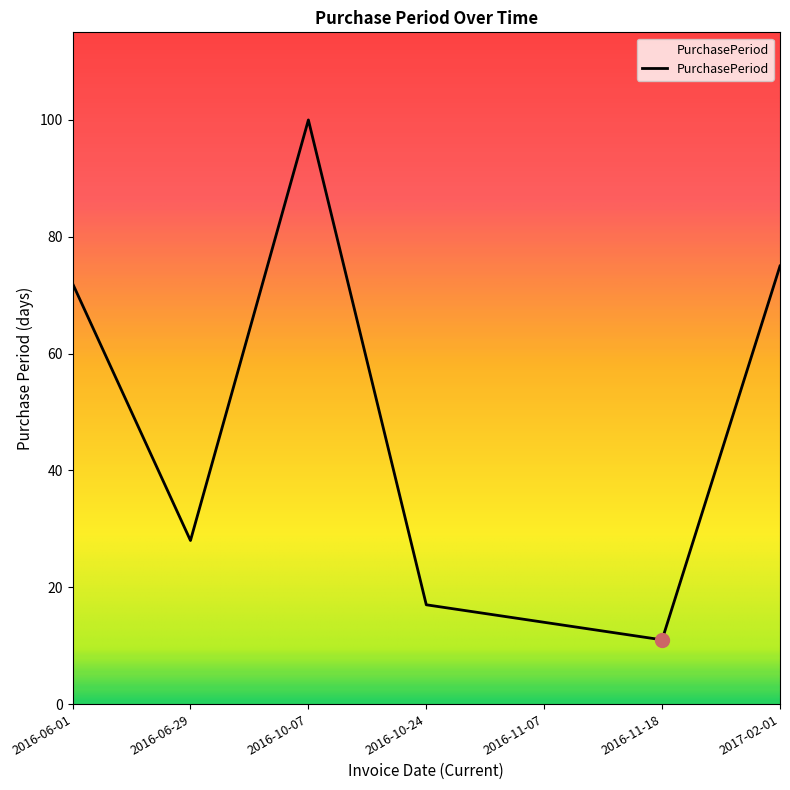

Which has a higher value, 2016-06-01 or 2016-10-24?

2016-06-01